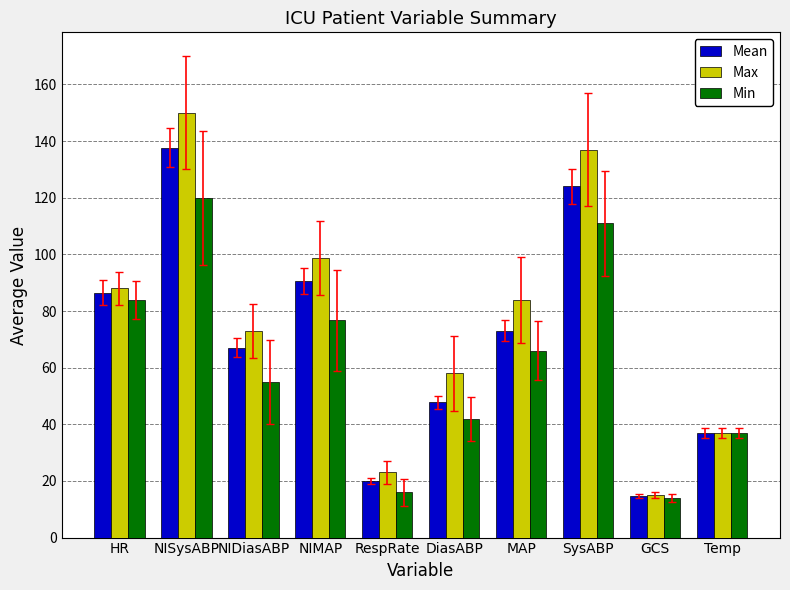

What is the value of the Max bar at the 10th from the left?

36.9